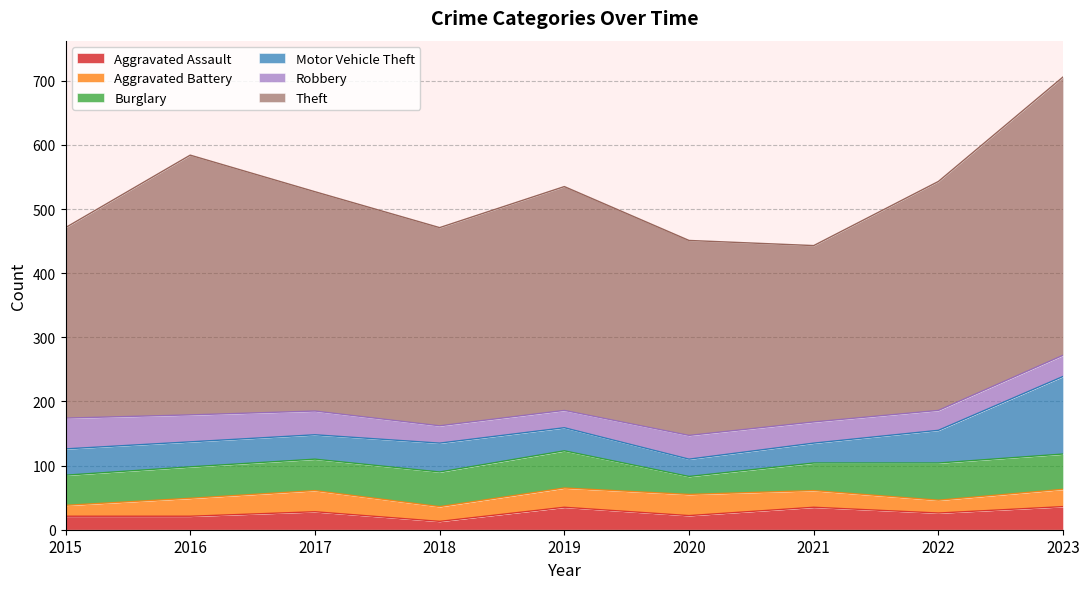

What are all the series names shown in the legend?

Aggravated Assault, Aggravated Battery, Burglary, Motor Vehicle Theft, Robbery, Theft